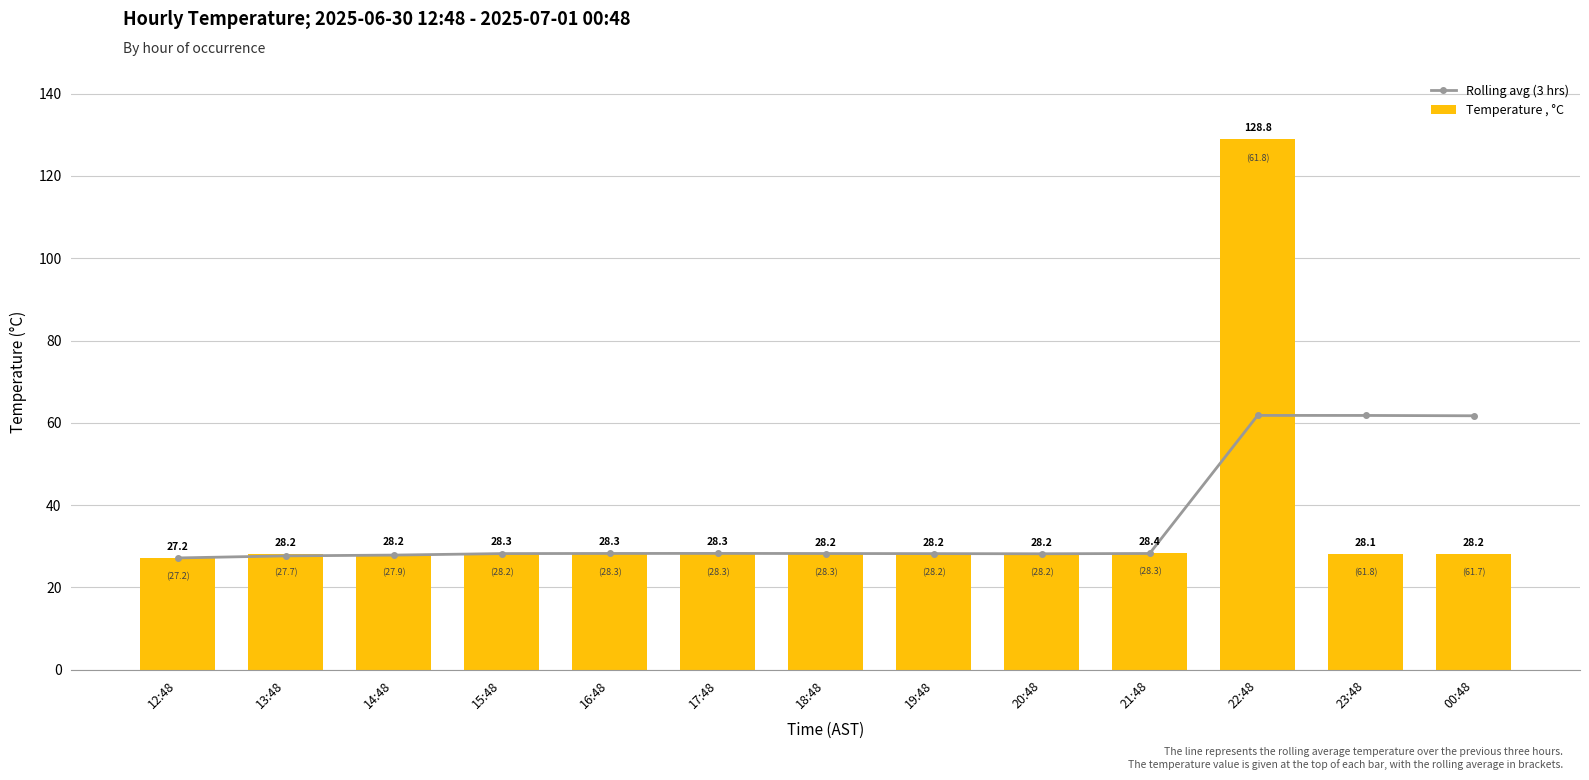

Reading left to right, list all the values displayed in this chart.

Rolling avg (3 hrs): 27.2	27.7	27.9	28.2	28.3	28.3	28.3	28.2	28.2	28.3	61.8	61.8	61.7
Temperature , °C: 27.2	28.2	28.2	28.3	28.3	28.3	28.2	28.2	28.2	28.4	128.8	28.1	28.2